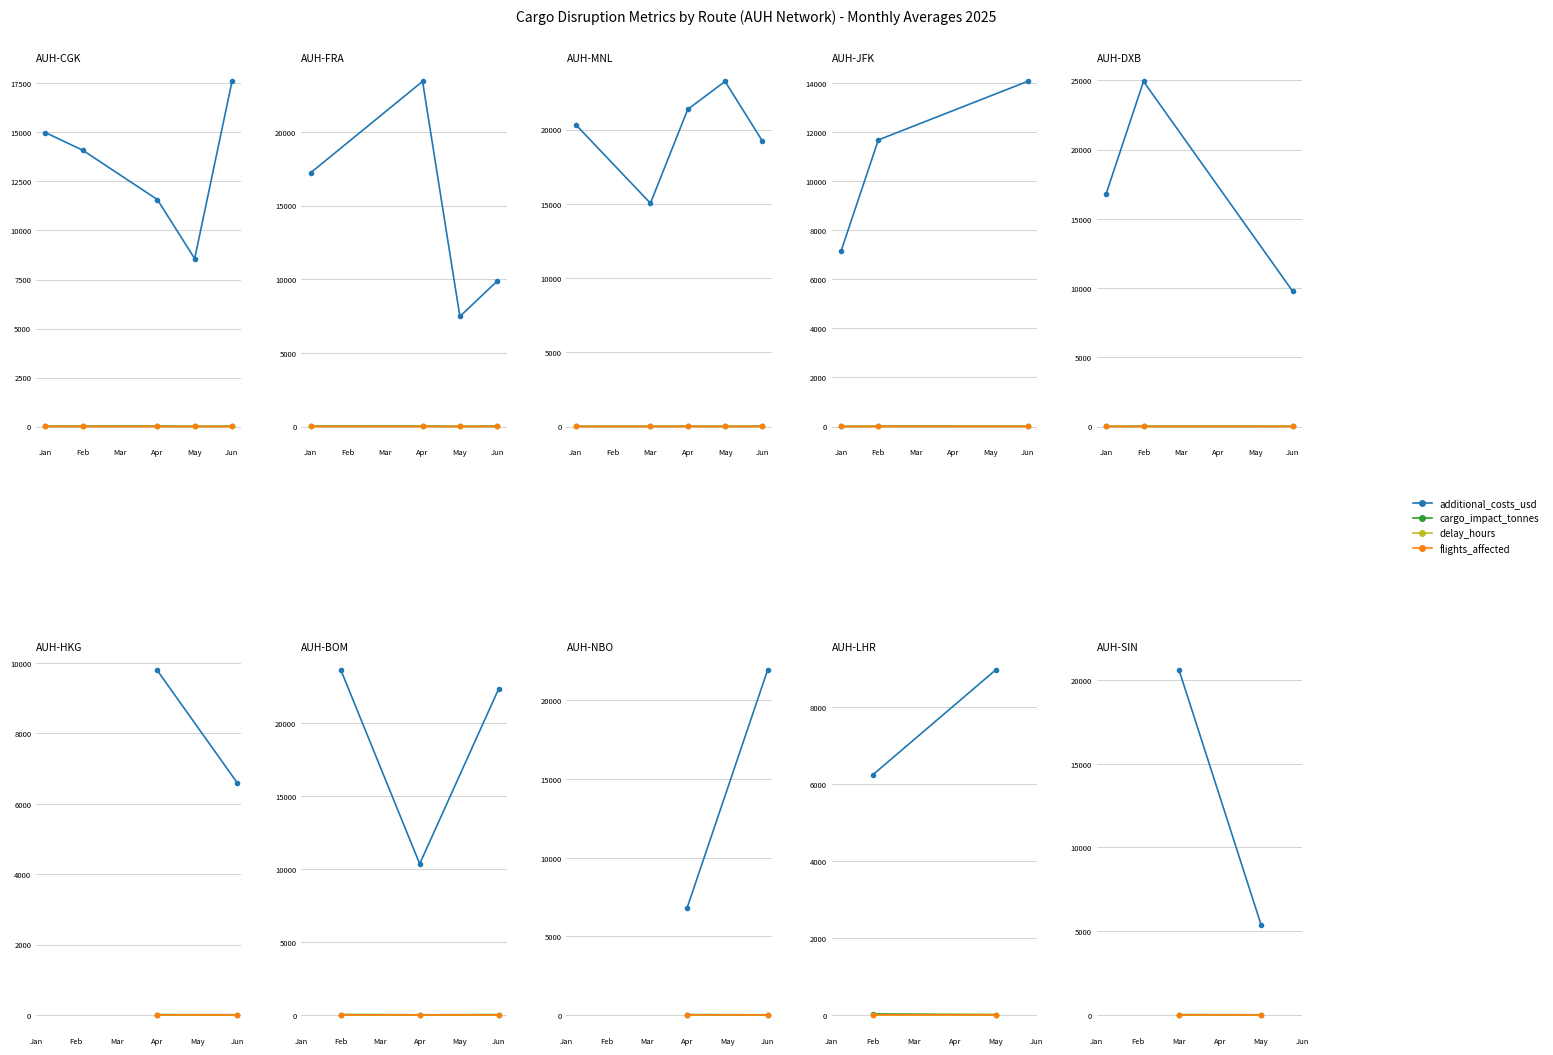

Read the delay_hours value at May.

2